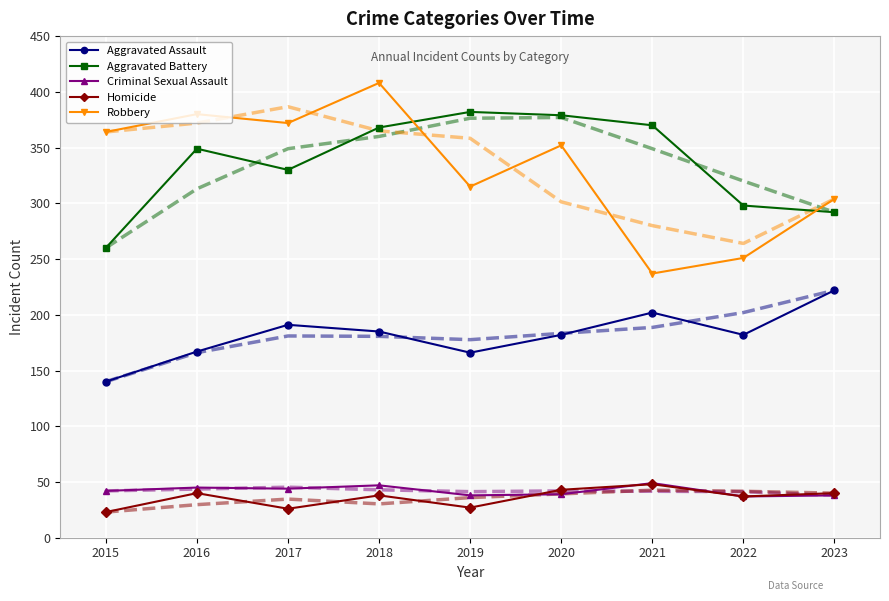

What is the approximate value of Criminal Sexual Assault at 2020, to the nearest 5?

40